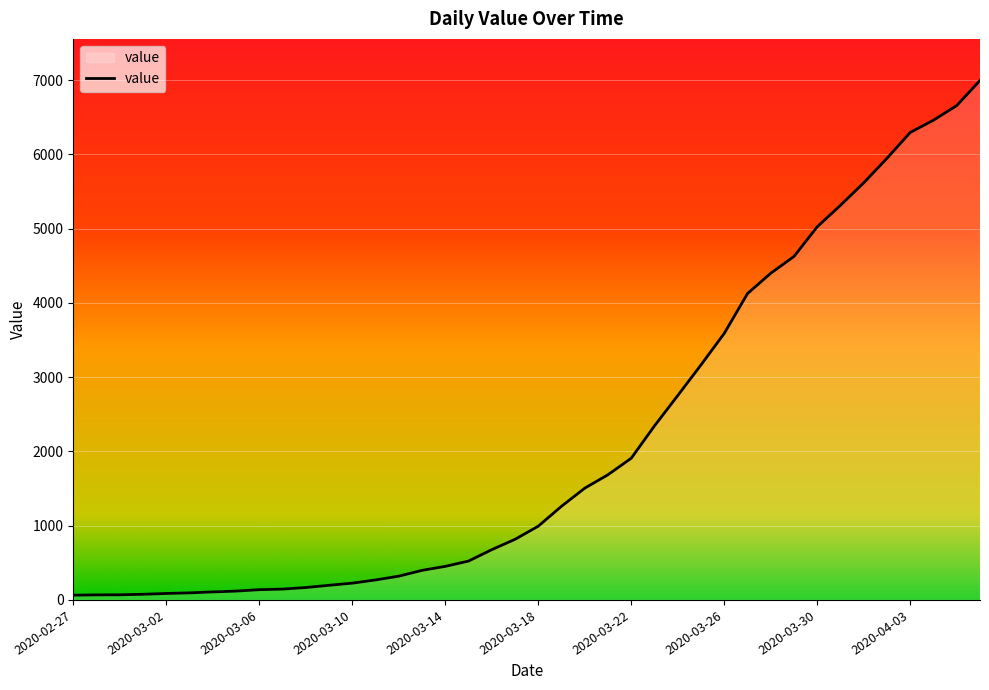

What is the difference between the maximum and minimum values?

6931